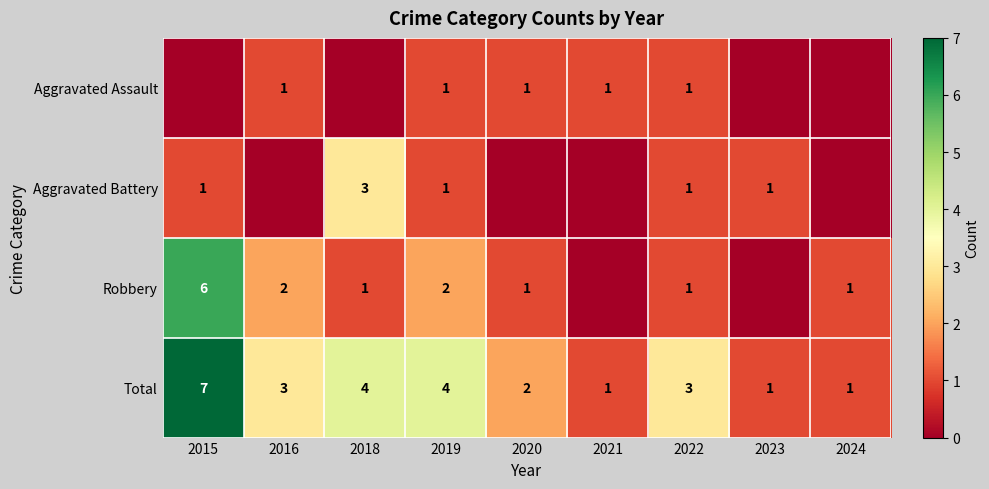

What is the difference between the second highest and second lowest values in the Total series?

3